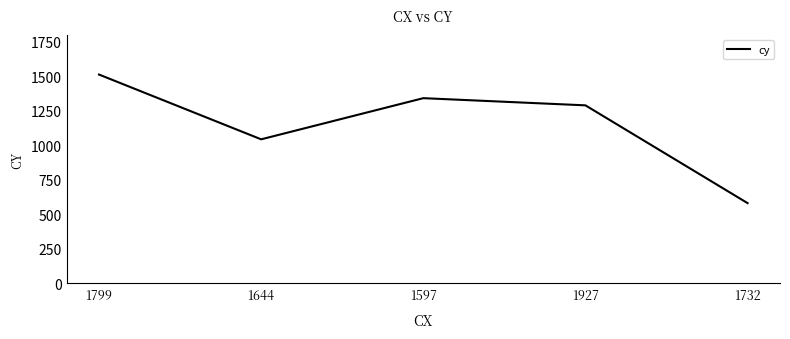

Rank the categories by value from lowest to highest.

1732, 1644, 1927, 1597, 1799